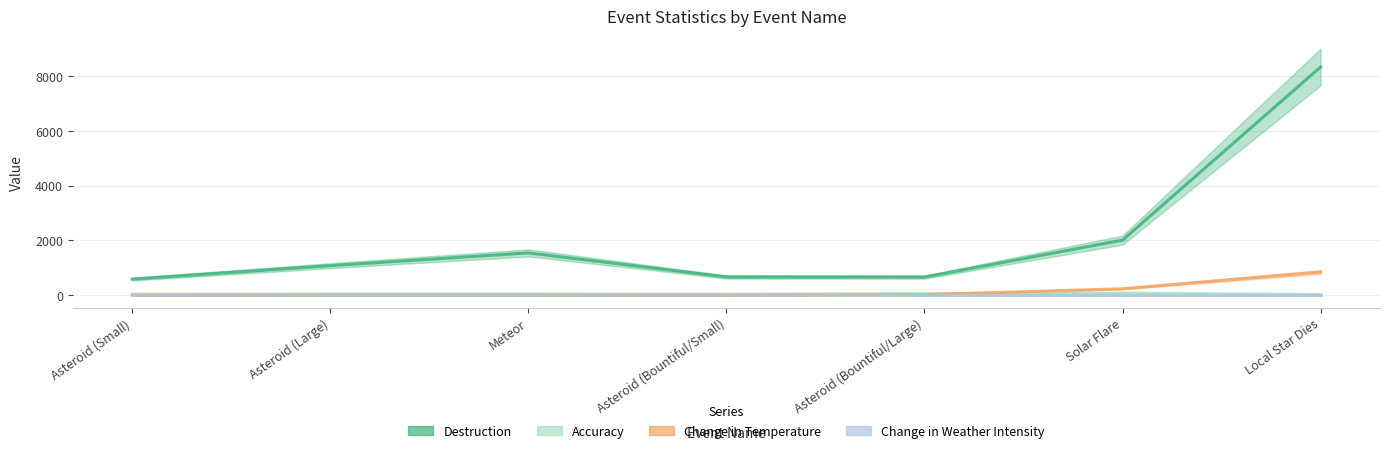

Which category has the highest value across all series?

Local Star Dies